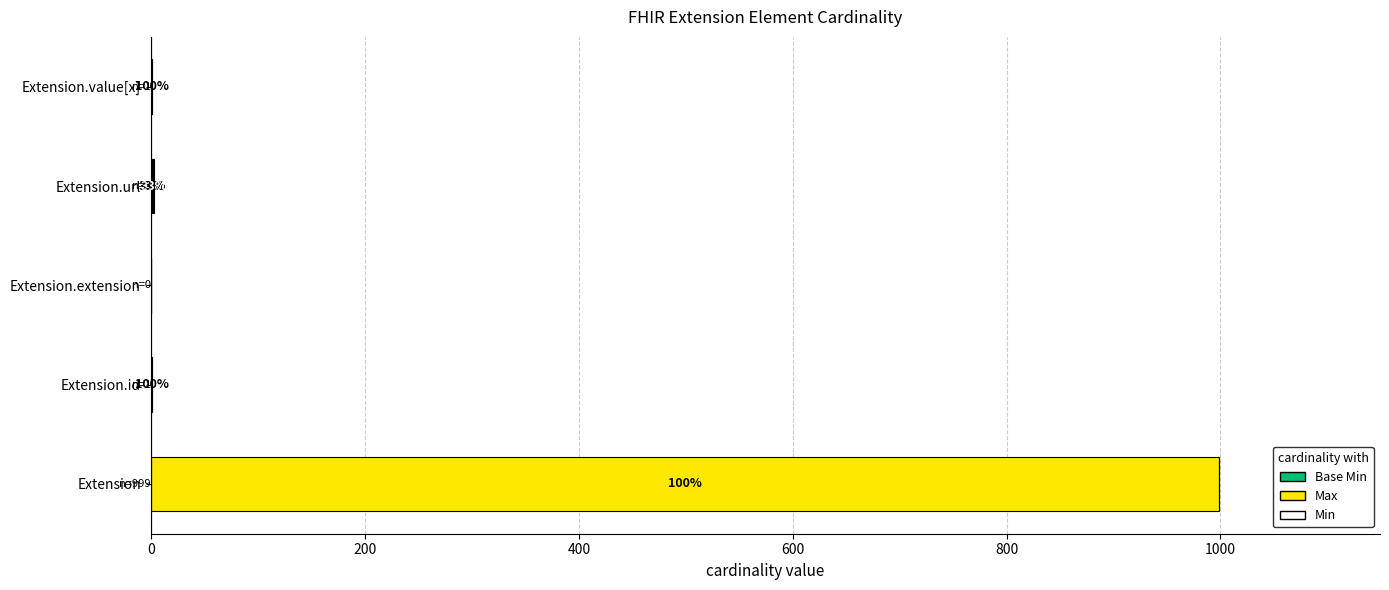

At which category is the sum across all series the highest?

Extension